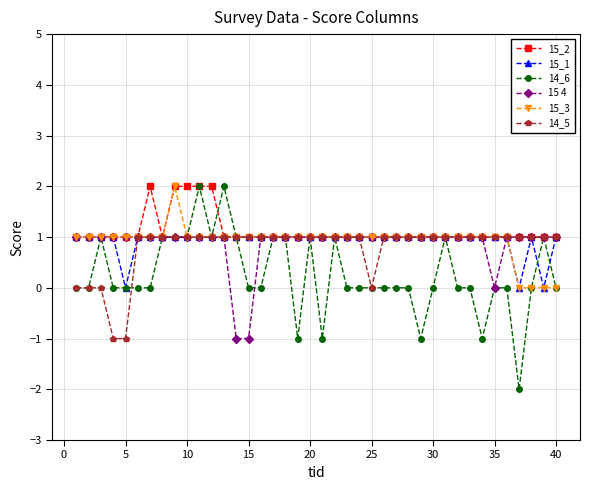

Is this an area chart (filled region under the line)?

No